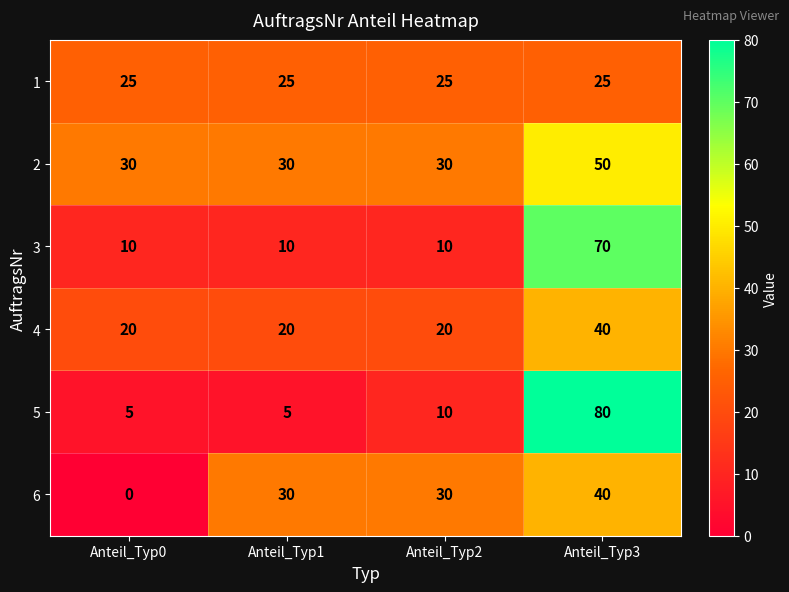

At which label does 5 reach its peak?

Anteil_Typ3